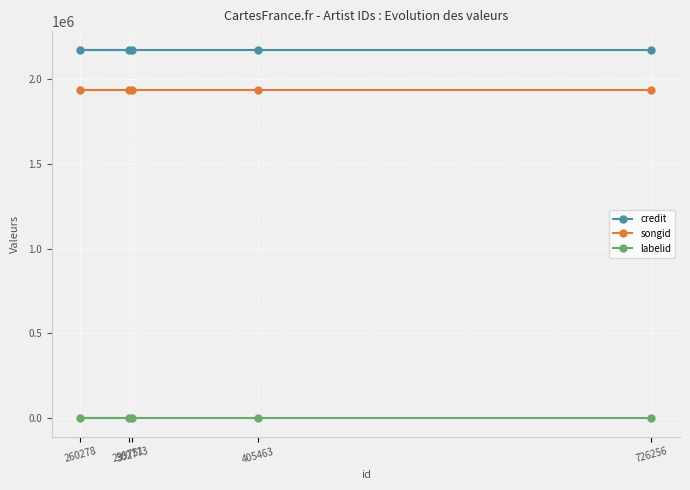

What is the lowest value of the songid series?

1936667